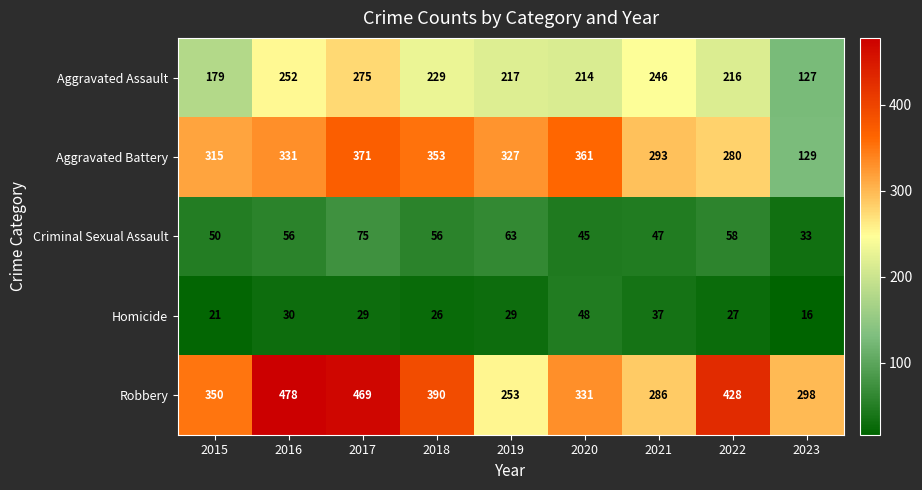

What is the total value across all series at 2021?

909